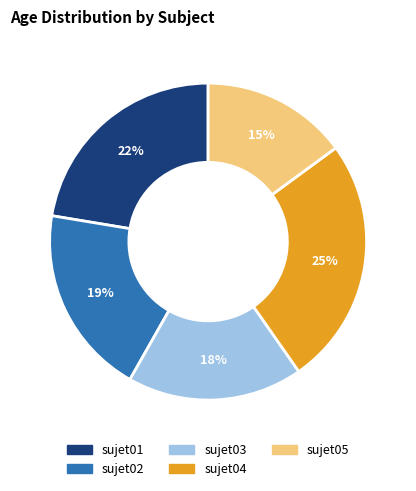

To the nearest percent, what is the combined percentage of sujet03 and sujet04?

43%